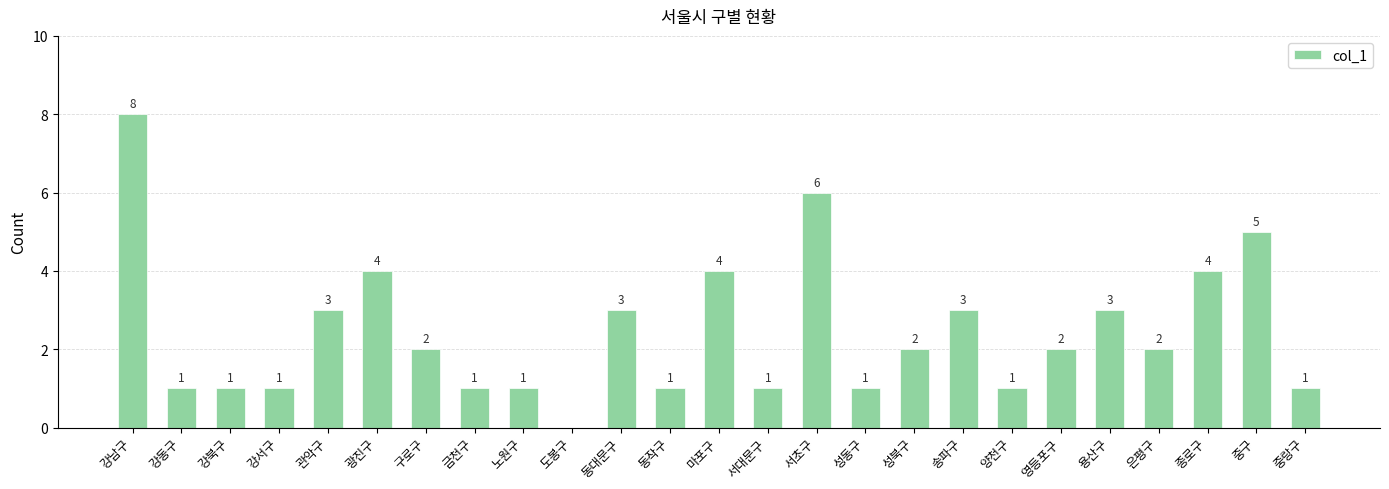

Is it true that the value at 광진구 is 4?

True